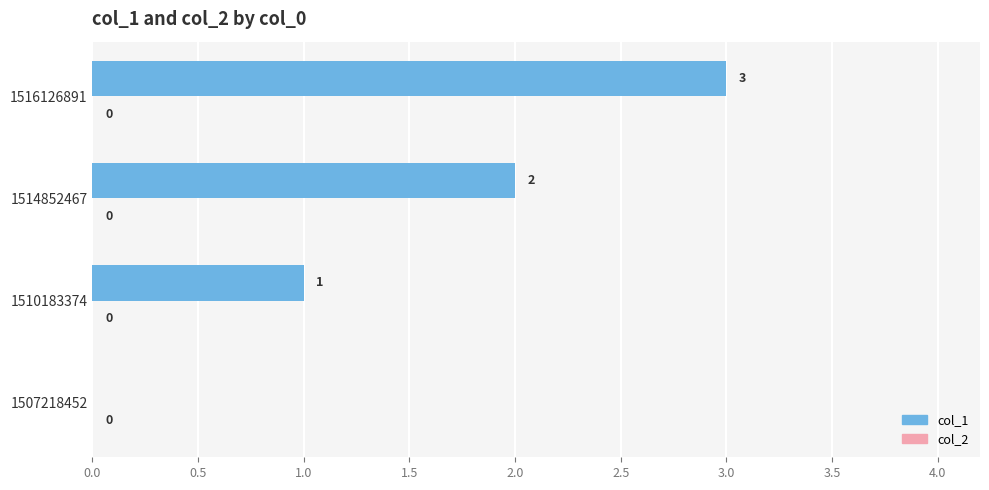

Count the number of data series in this chart.

1